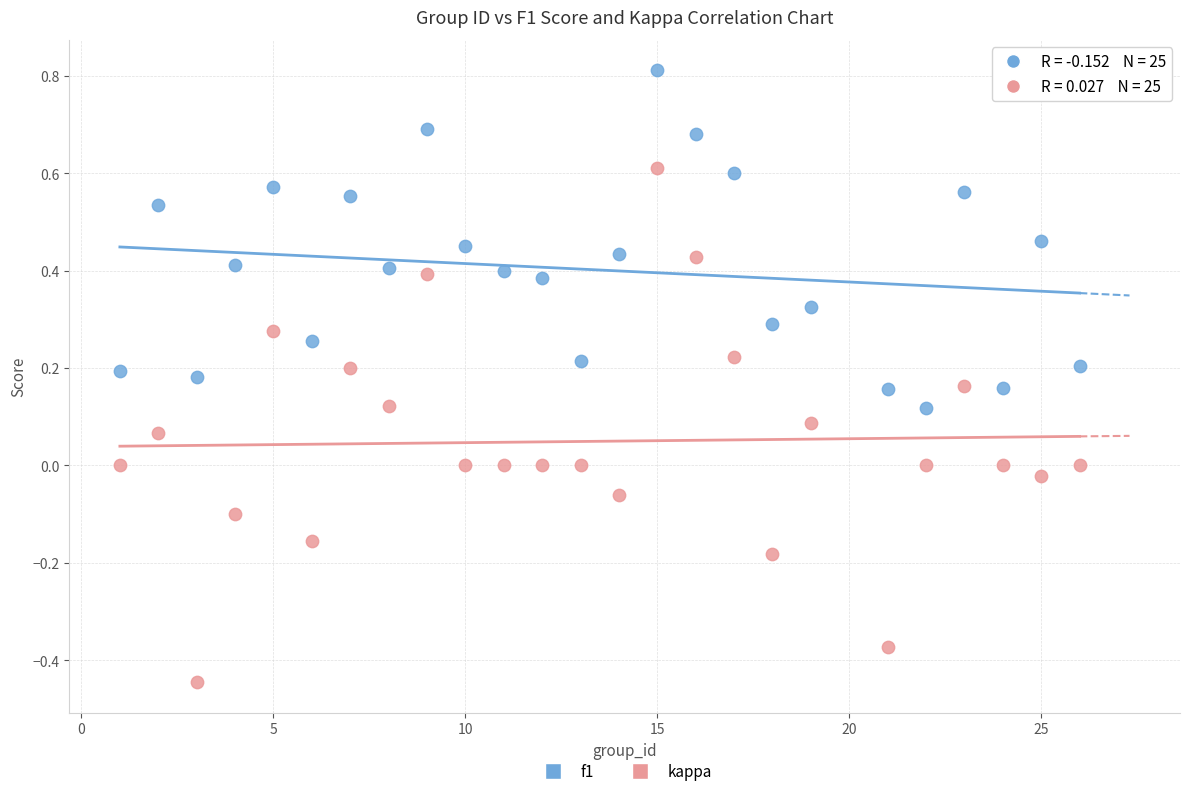

Which series contains the highest Y value?

f1